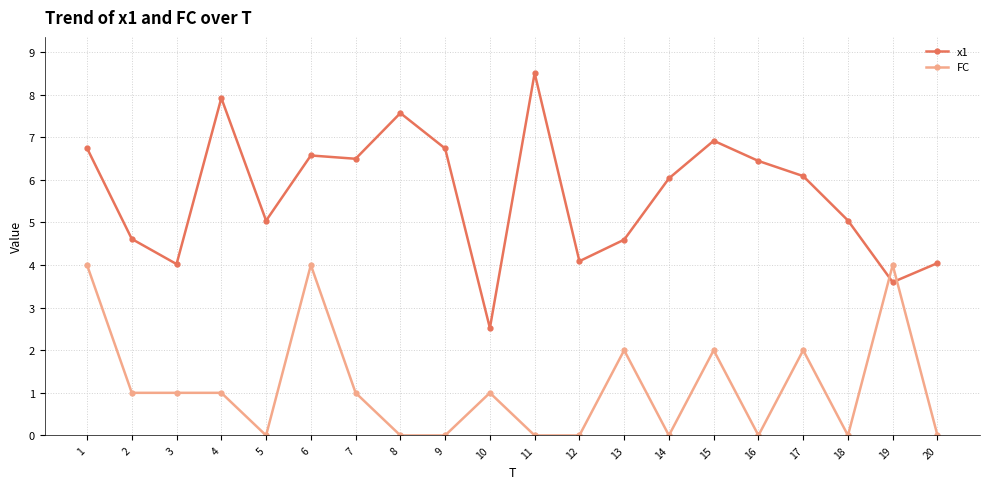

What is the difference between the maximum and minimum values in the x1 series?

6.0